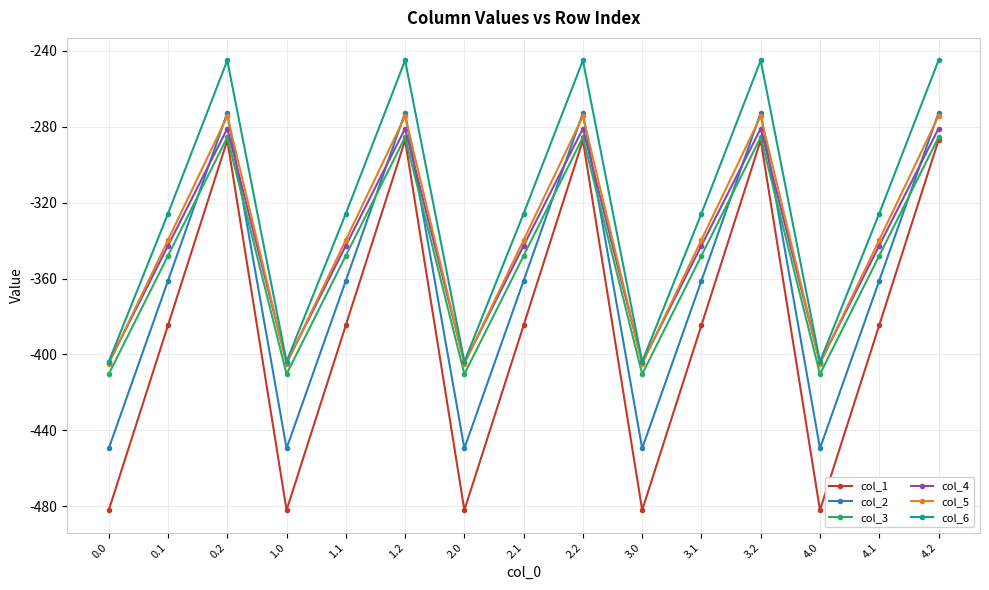

What is the difference between the highest and lowest values at 3.0?

78.2